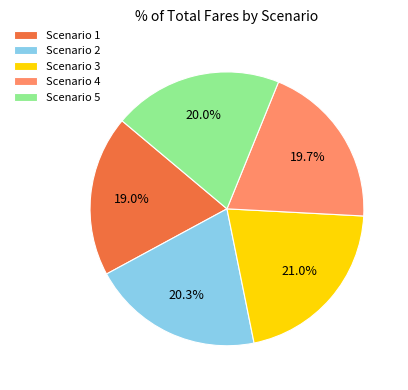

Between Scenario 3 and Scenario 1, which is larger?

Scenario 3